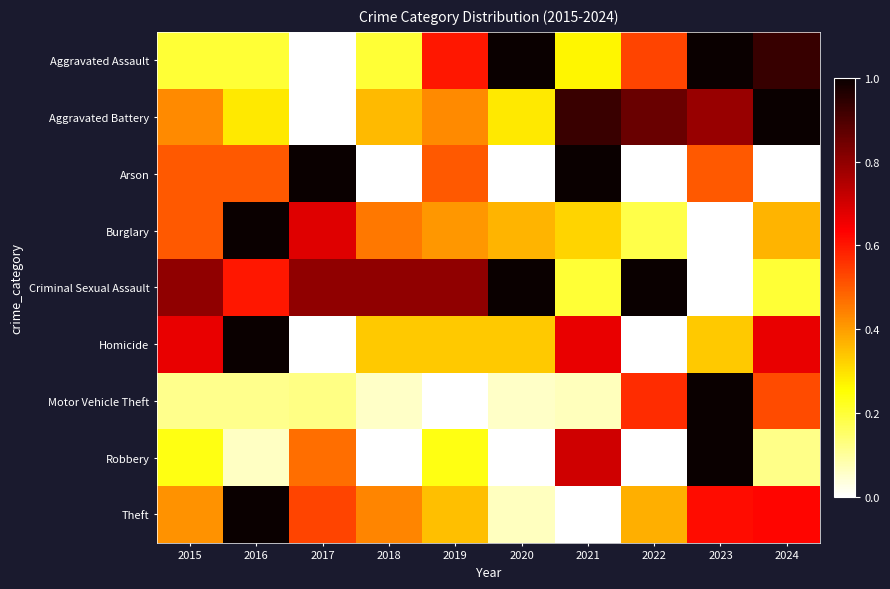

At which category is the sum across all series the highest?

2023